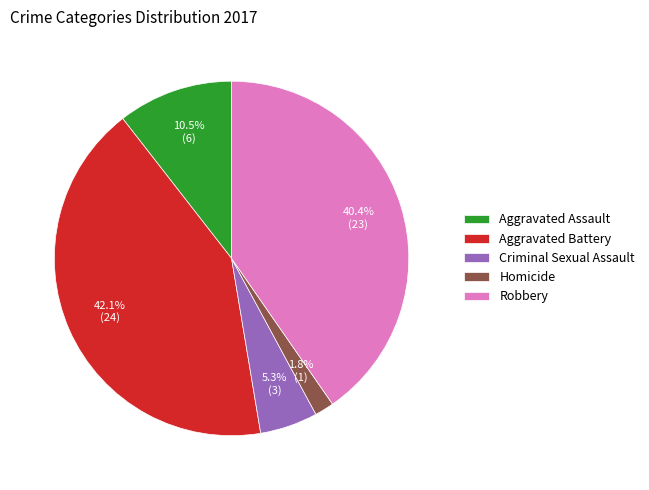

To the nearest percent, what is the difference between the Criminal Sexual Assault and Aggravated Battery slice percentages?

37%